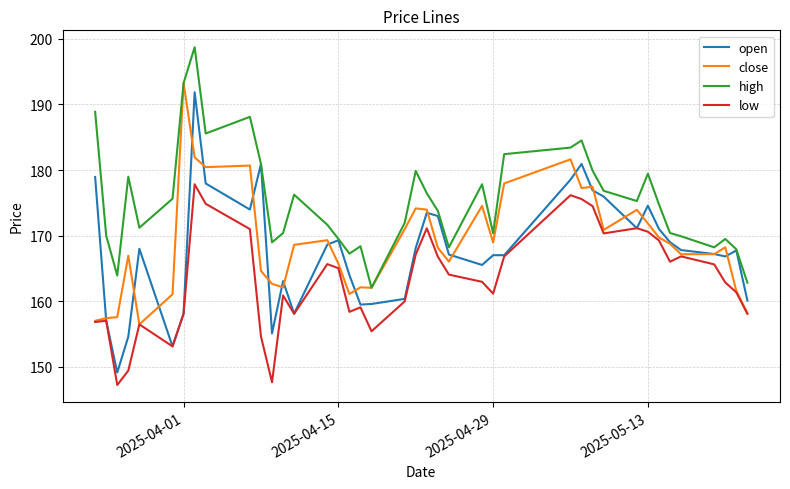

What is the average value of the high series?

175.3